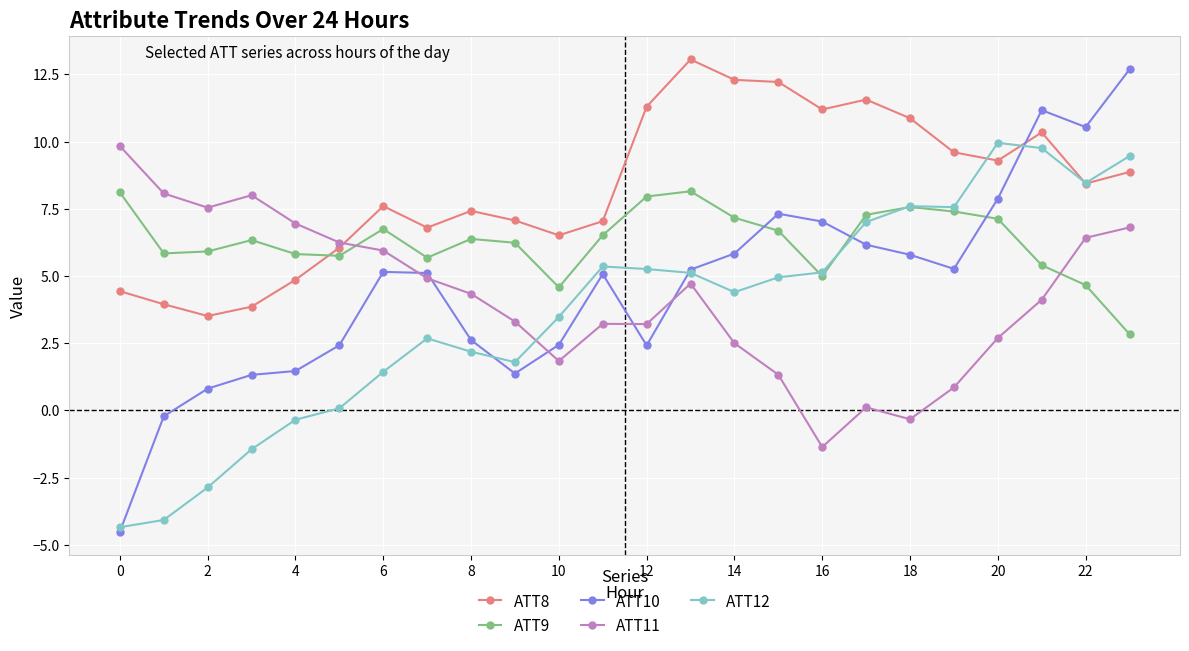

Which series has the largest range (max minus min)?

ATT10